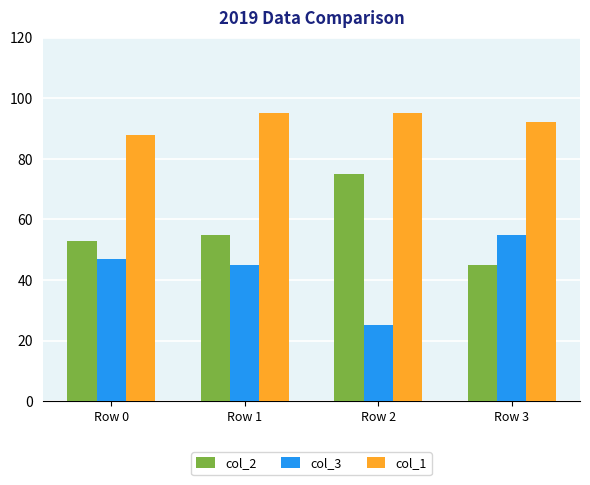

How many distinct data groups are displayed?

3